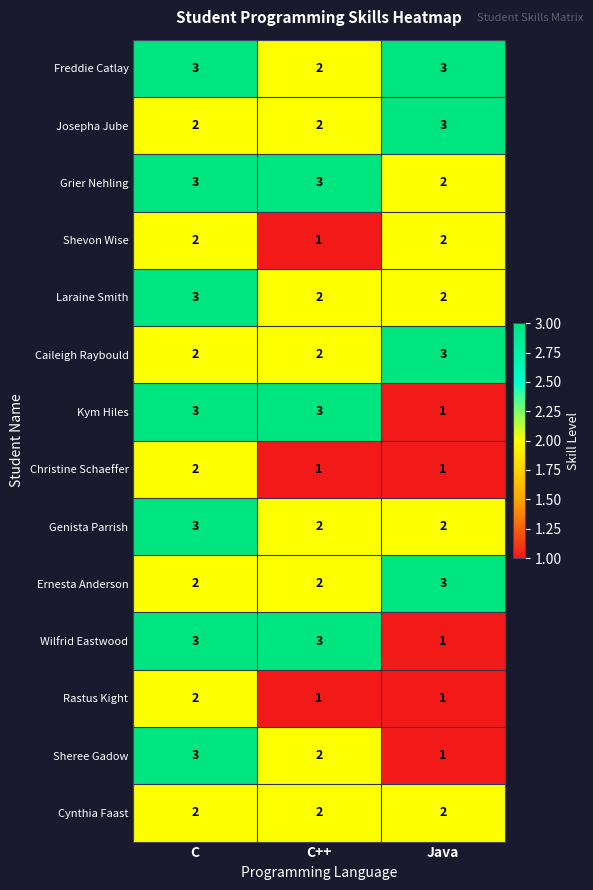

What is the total value across all series at C?

35